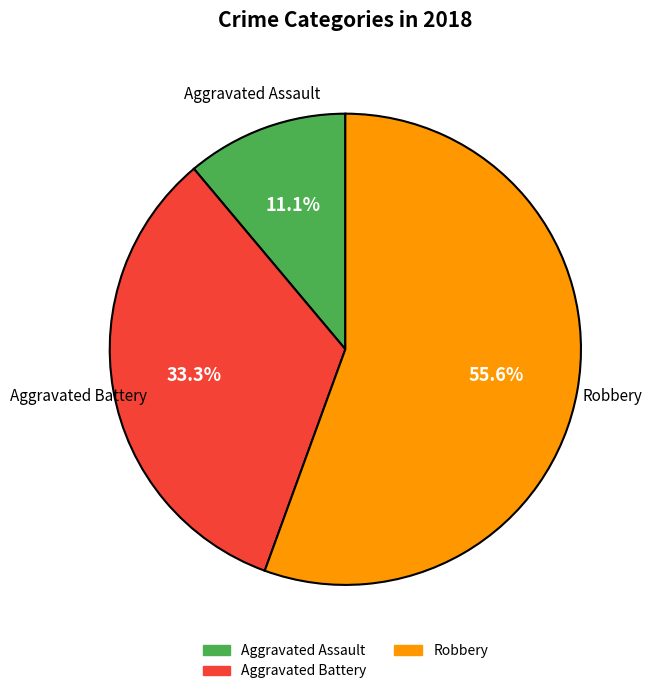

Is there a majority slice in this chart?

Yes